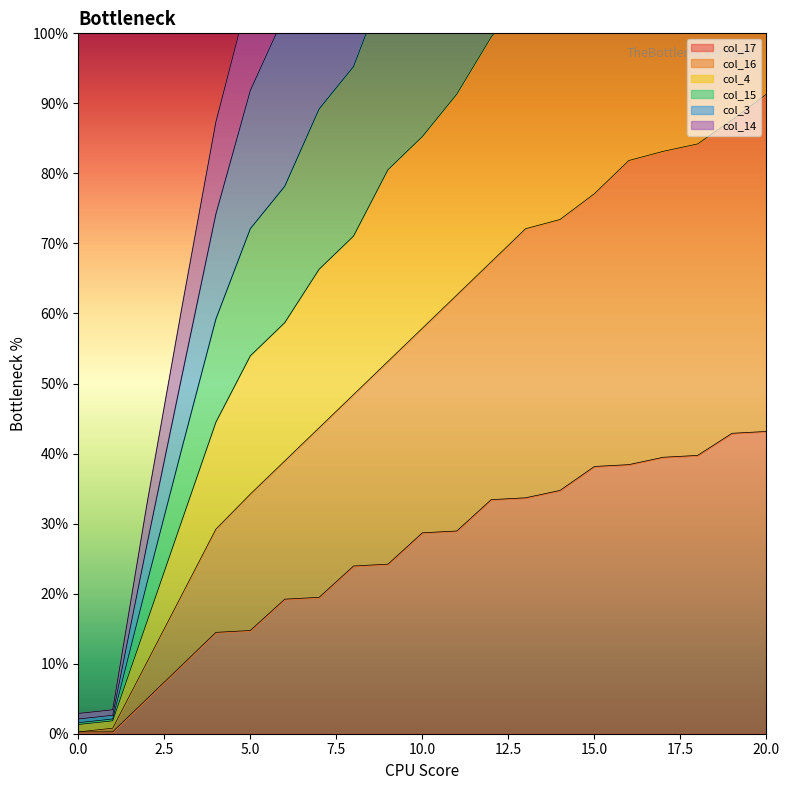

How many lines are shown in the chart?

6